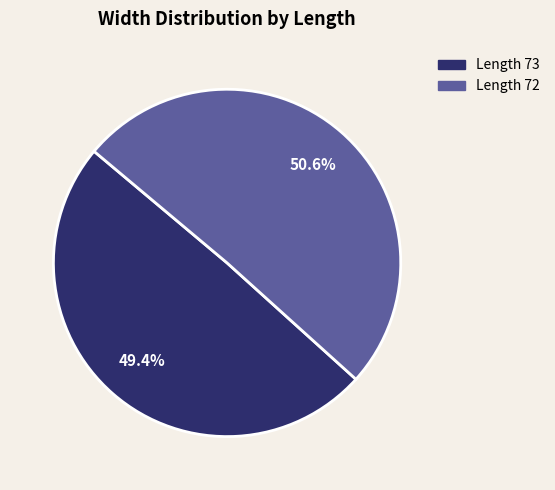

Is there a majority slice in this chart?

Yes